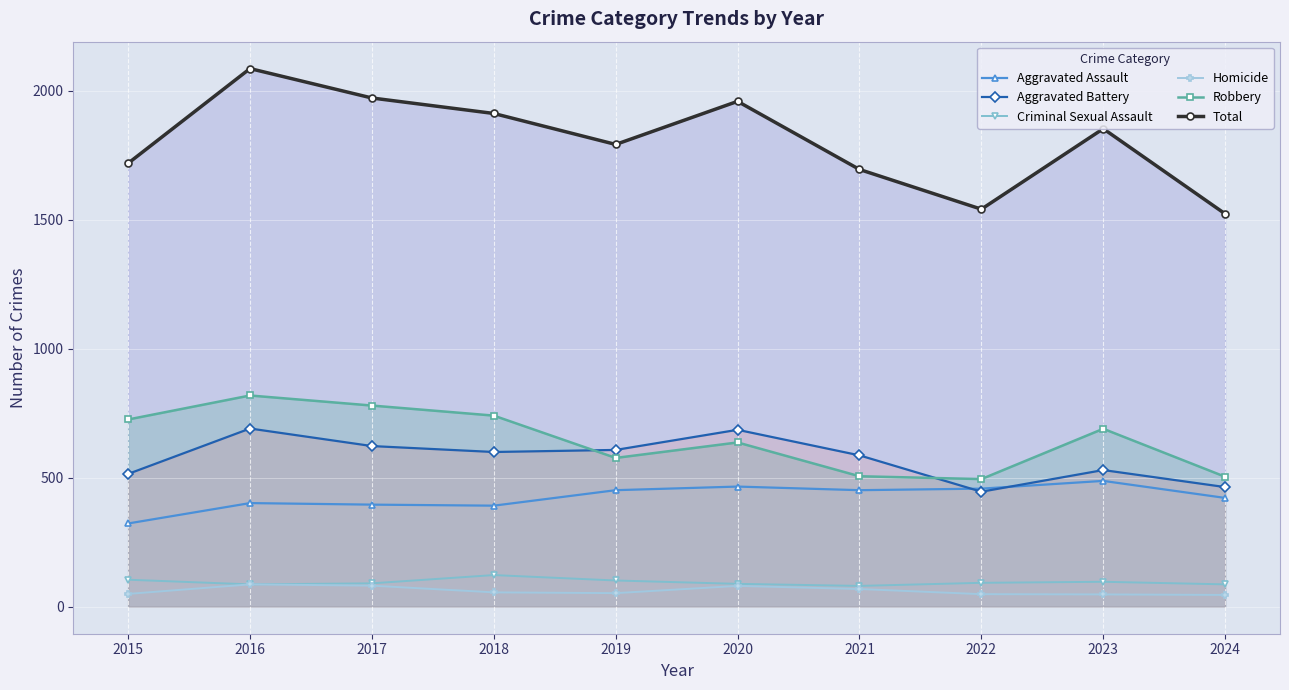

Reading right to left, what are all the values shown in this chart?

Aggravated Assault: 2024=422	2023=488	2022=458	2021=452	2020=466	2019=452	2018=392	2017=396	2016=402	2015=323
Aggravated Battery: 2024=464	2023=530	2022=446	2021=587	2020=686	2019=608	2018=600	2017=623	2016=691	2015=515
Criminal Sexual Assault: 2024=87	2023=97	2022=93	2021=81	2020=89	2019=102	2018=123	2017=91	2016=87	2015=105
Homicide: 2024=46	2023=48	2022=49	2021=69	2020=81	2019=53	2018=56	2017=82	2016=87	2015=50
Robbery: 2024=504	2023=690	2022=495	2021=506	2020=637	2019=577	2018=741	2017=780	2016=819	2015=726
Total: 2024=1523	2023=1853	2022=1541	2021=1695	2020=1959	2019=1792	2018=1912	2017=1972	2016=2086	2015=1719